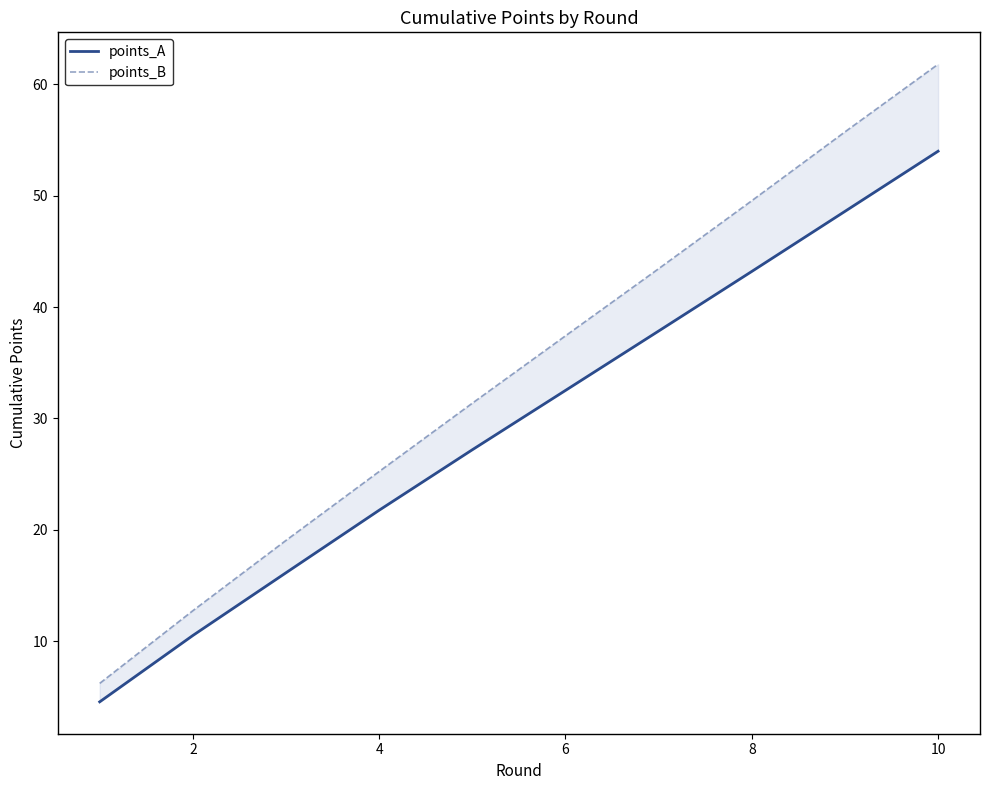

Which series has the widest spread of values?

points_B